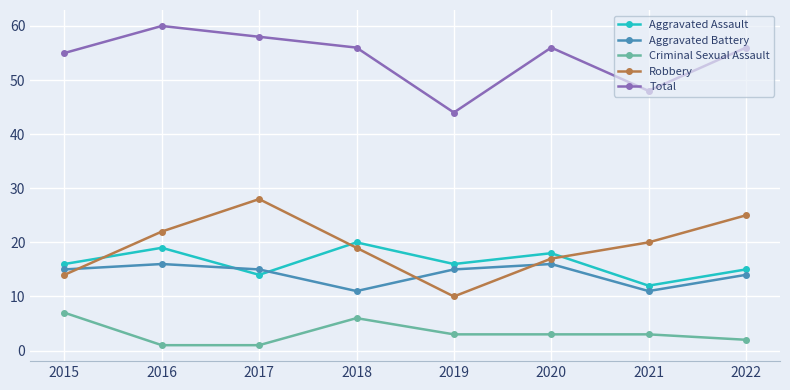

How many lines are shown in the chart?

5